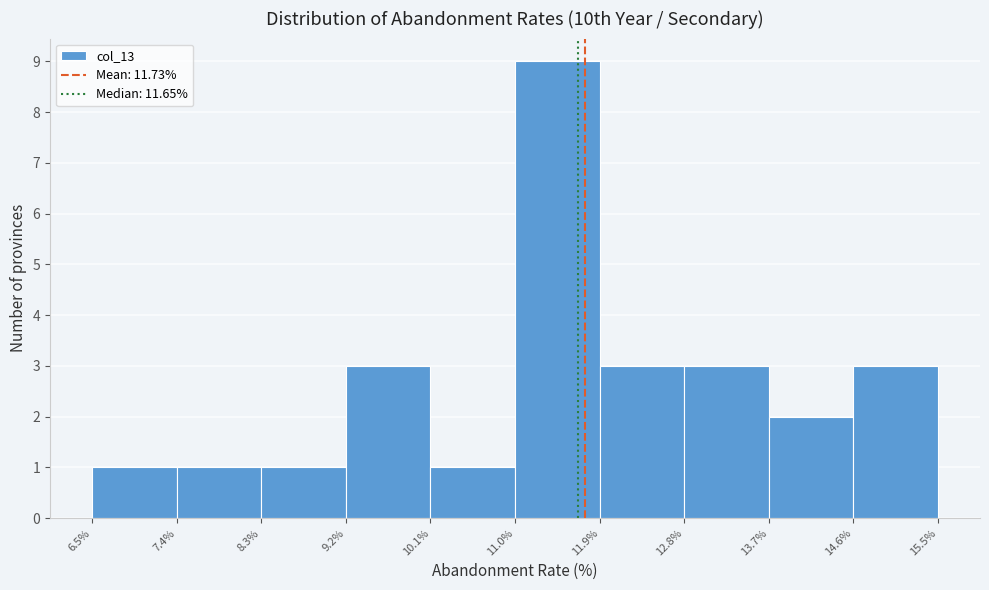

Reading left to right, list every bar in this chart as the range it spans on the x-axis followed by its height. The values are not printed on the chart, so give them approximately, as read against the axis.

6.5% to 7.4%: 1
7.4% to 8.3%: 1
8.3% to 9.2%: 1
9.2% to 10.1%: 3
10.1% to 11.0%: 1
11.0% to 11.9%: 9
11.9% to 12.8%: 3
12.8% to 13.7%: 3
13.7% to 14.6%: 2
14.6% to 15.5%: 3